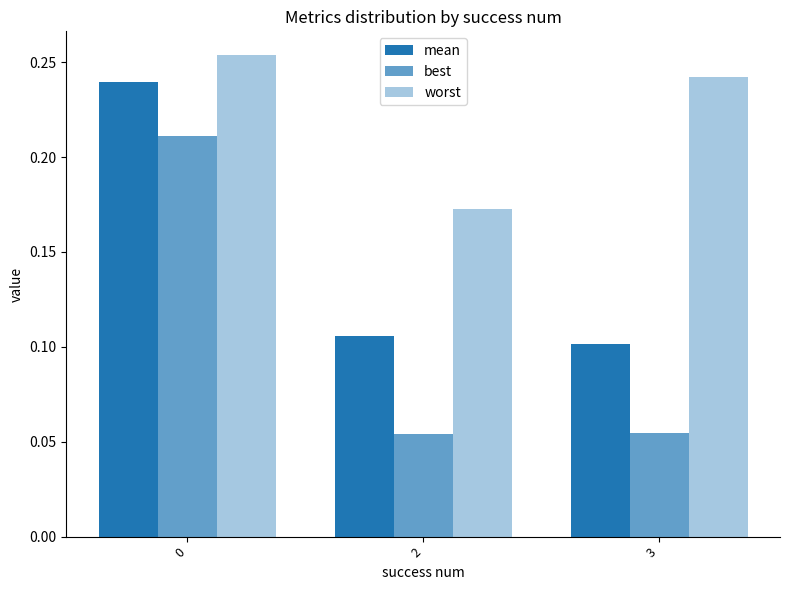

The worst series shows 0.3 at 0. True or false?

True